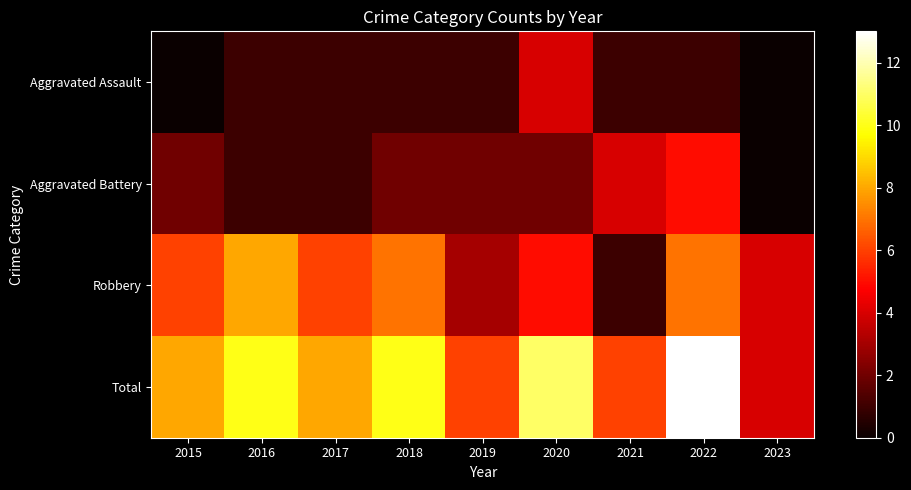

Which series changed the most between 2016 and 2019?

Robbery